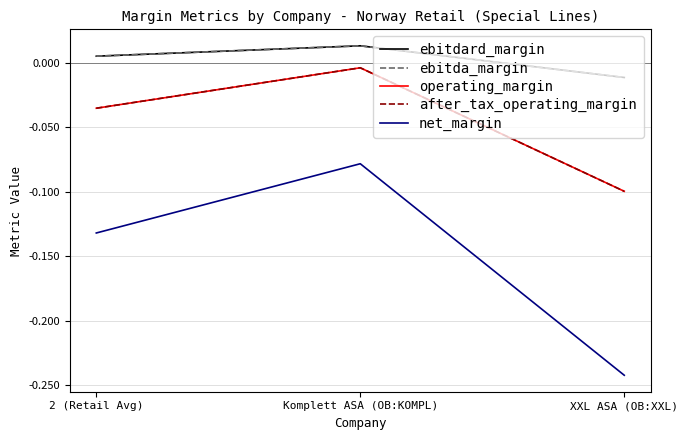

Does the chart have visible grid lines?

Yes